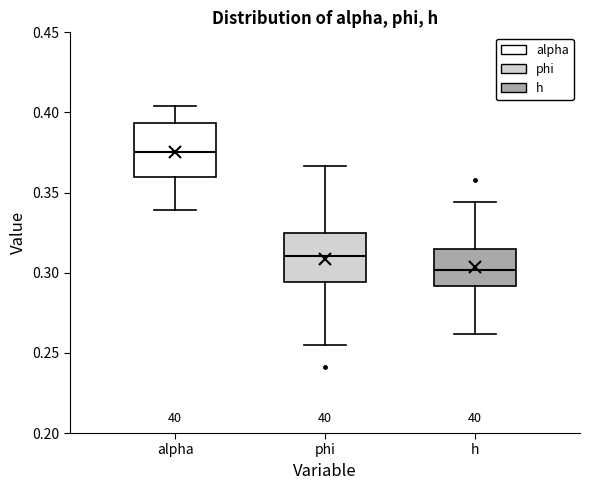

Where does the upper whisker of the box for phi end on the y-axis? The values are not printed on the chart, so give them approximately, as read against the axis.

0.365